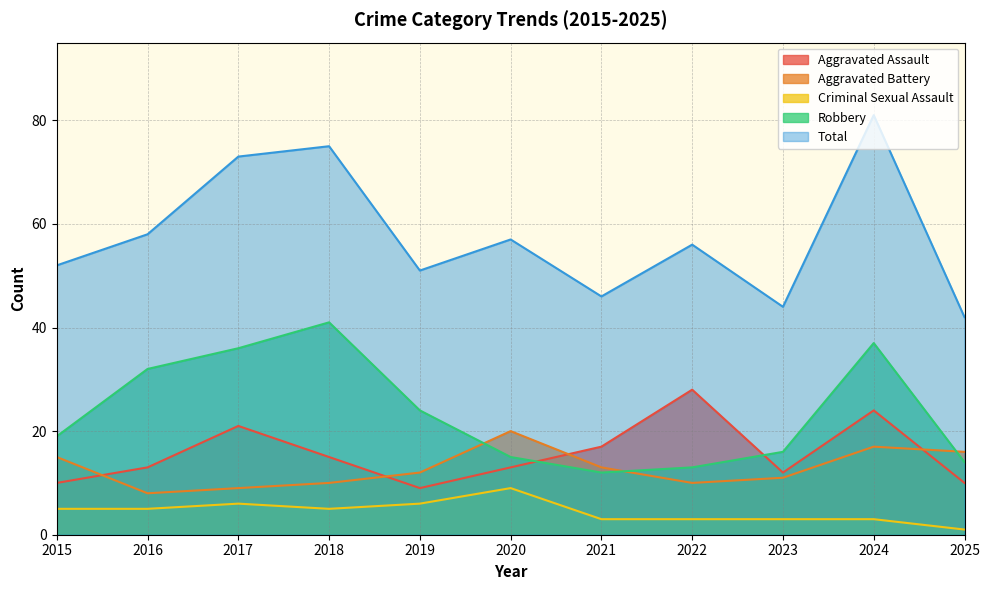

At how many categories does at least one series exceed 78?

1